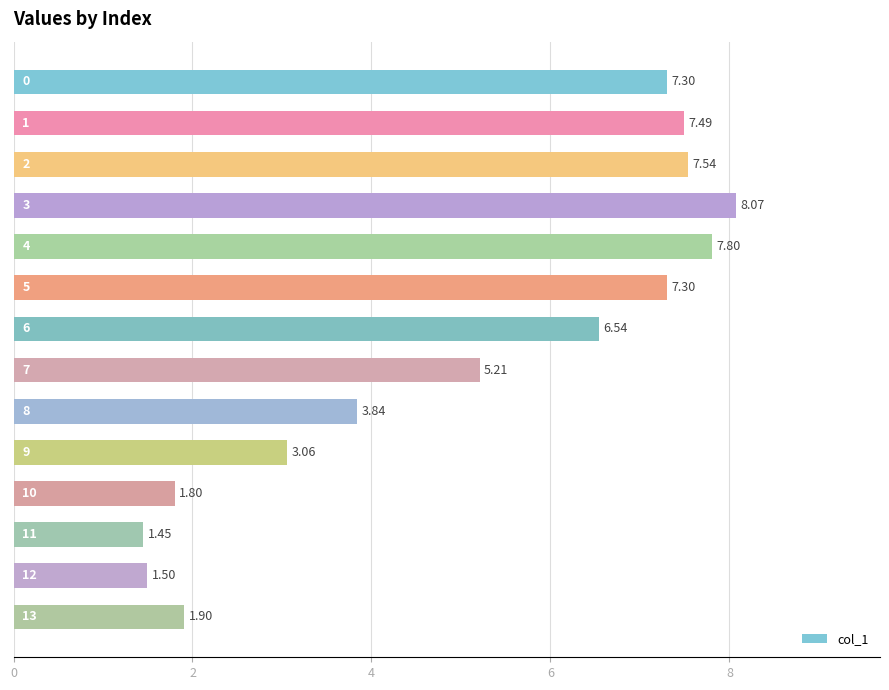

How many bars are there in total?

14